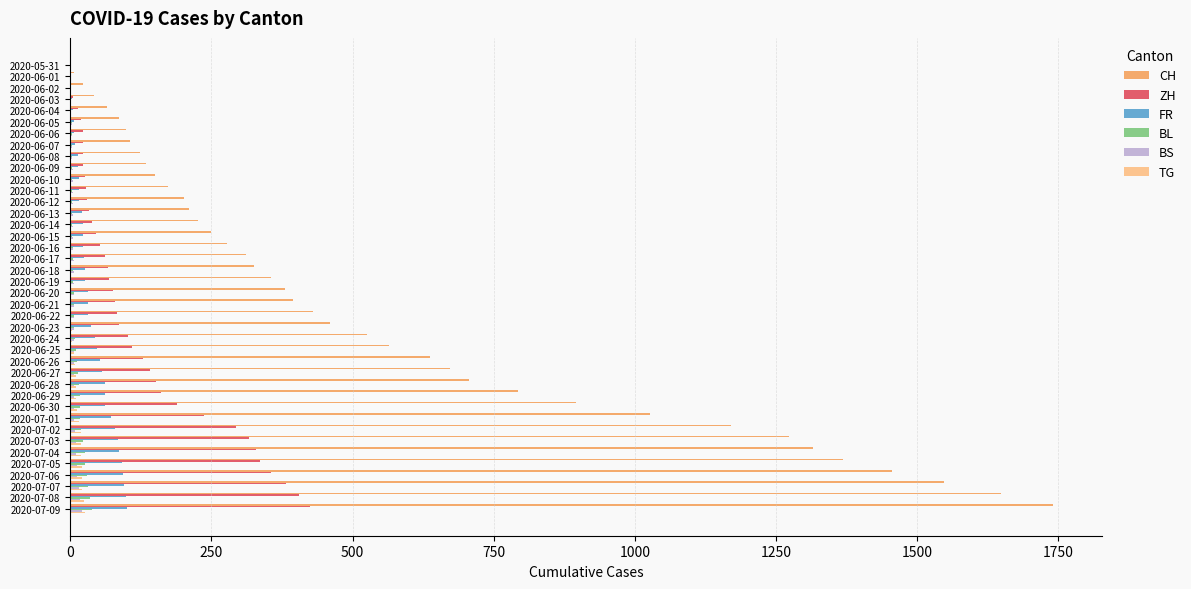

What is the sum of all BS values?

268